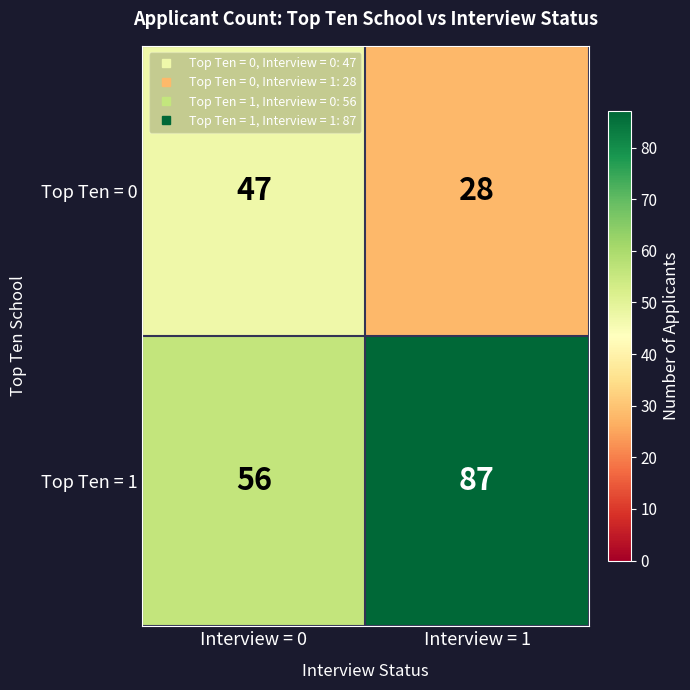

List the labels in order of Top Ten = 1 value, smallest first.

Interview = 0, Interview = 1